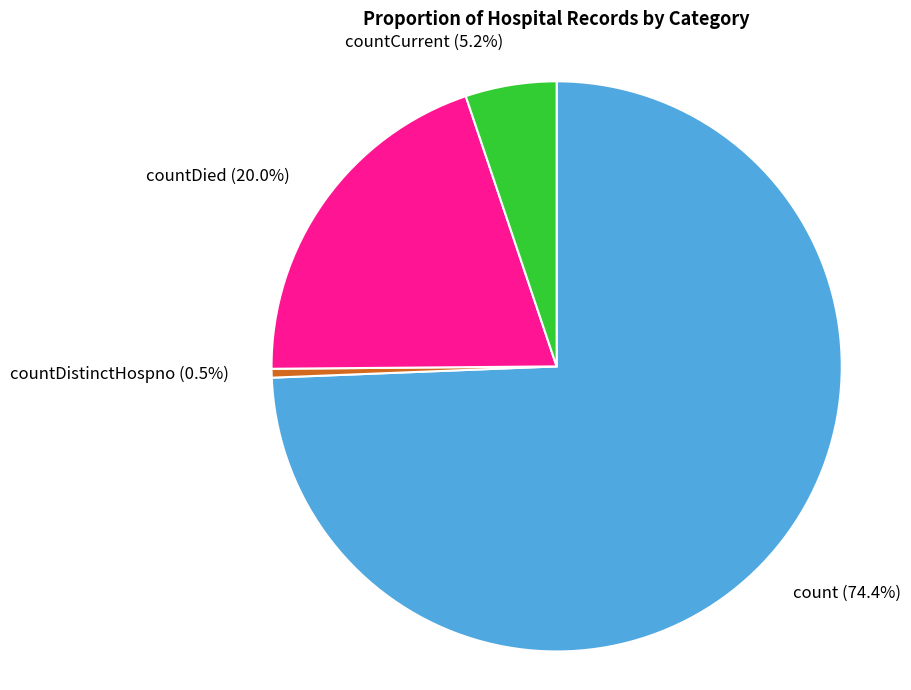

The countCurrent slice represents 15% of the pie. True or false?

False